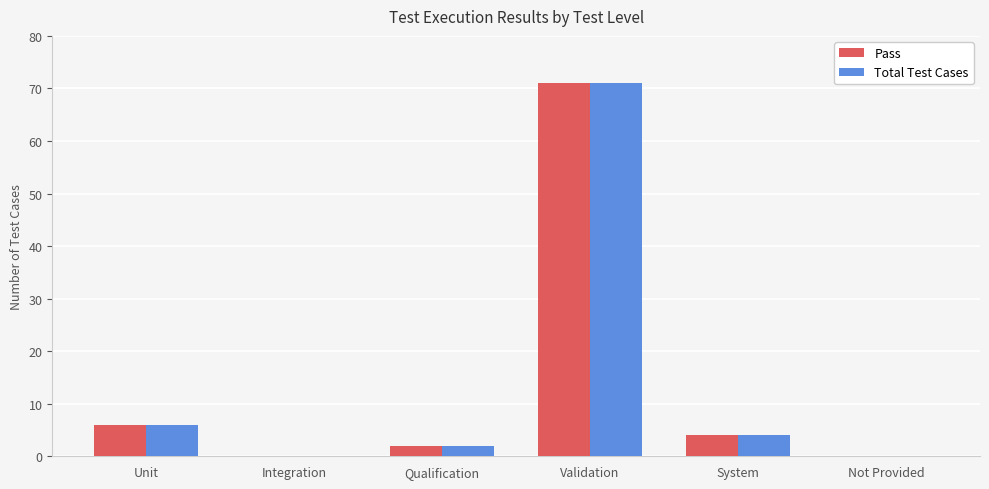

Is the value of Pass at Qualification greater than the value of Total Test Cases at Validation?

No